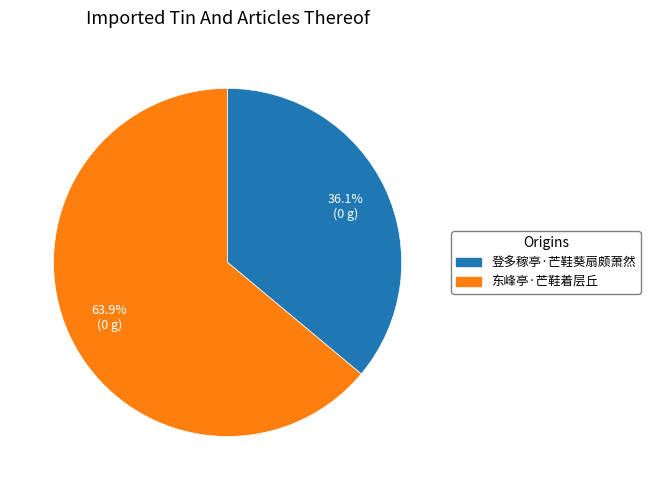

To the nearest percent, what is the difference between the largest and smallest slice percentages?

28%